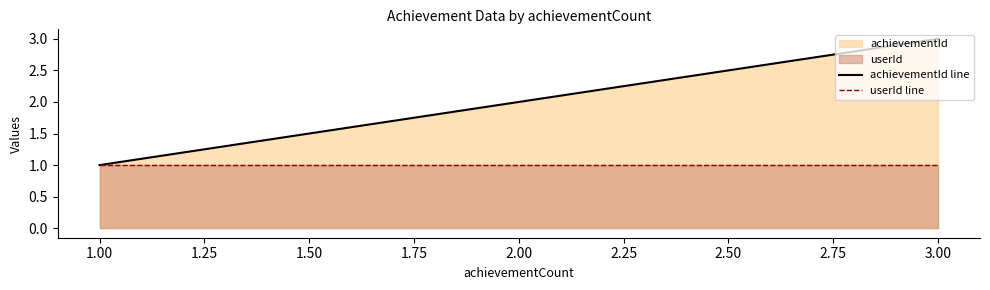

Between 1.00 and 3.00, which series saw the biggest shift?

achievementId line